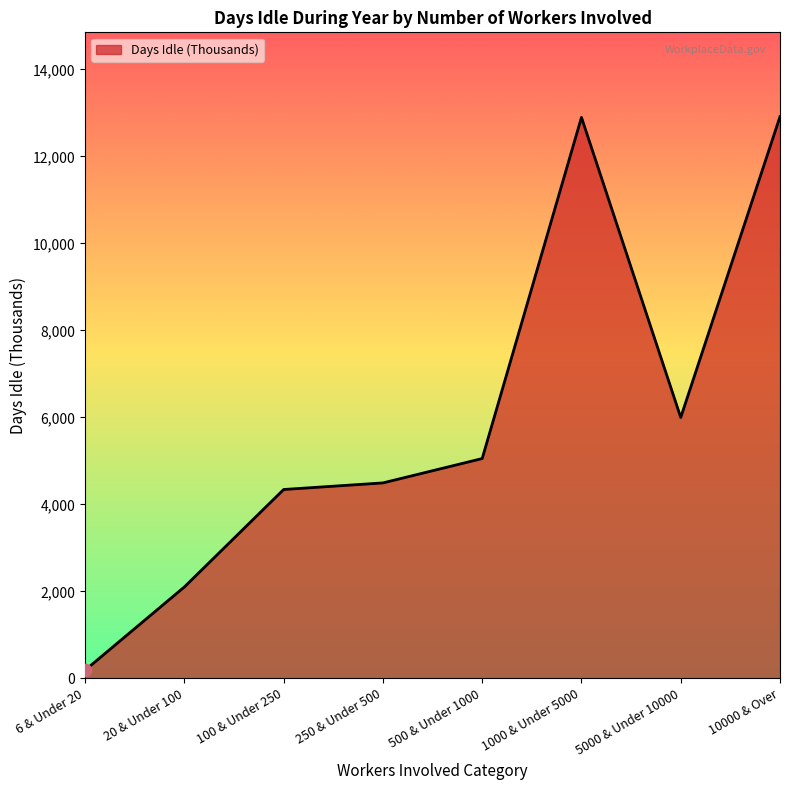

What is the change in value from 6 & Under 20 to 500 & Under 1000?

+4864.5